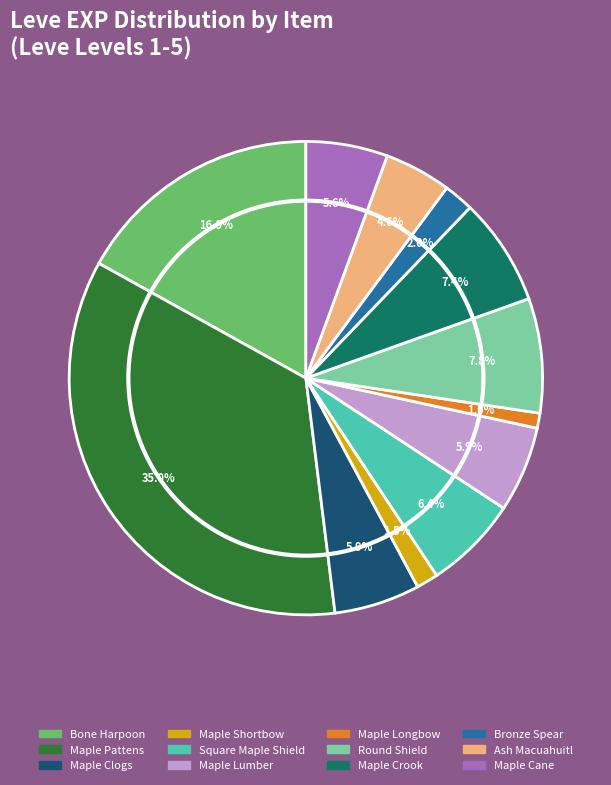

Combined, do Maple Pattens and Maple Longbow account for over 50%?

No